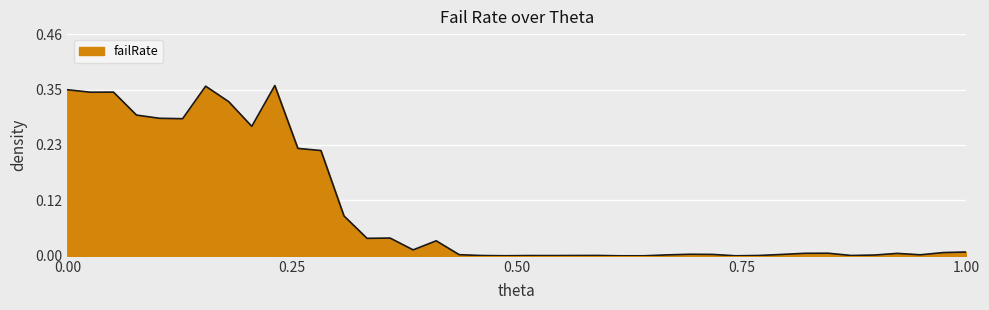

How many interior local valleys (lower than both neighbors) does the data have?

11